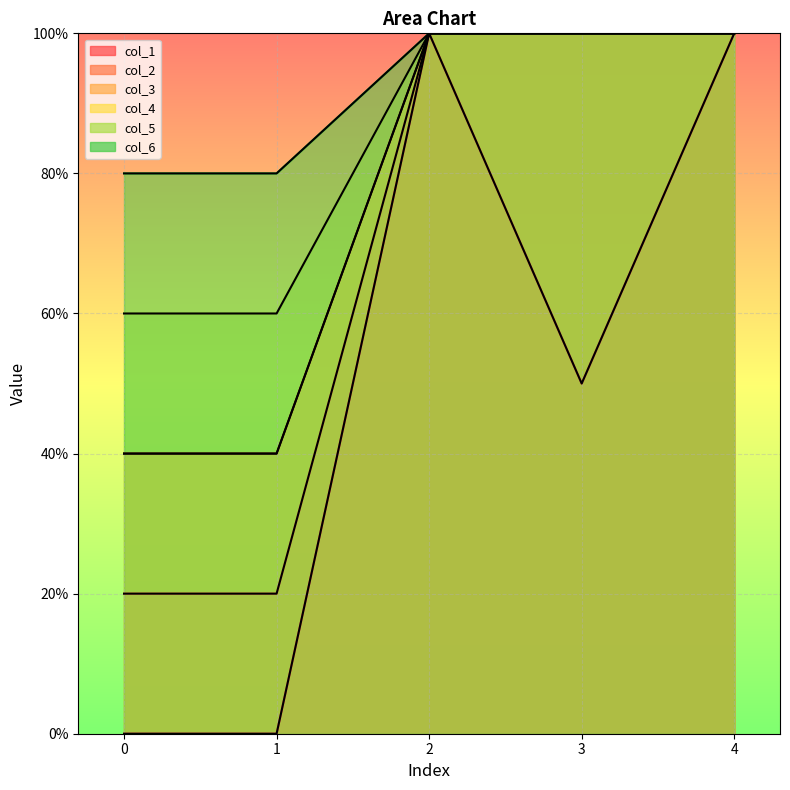

Which series has the largest total across all categories?

col_6